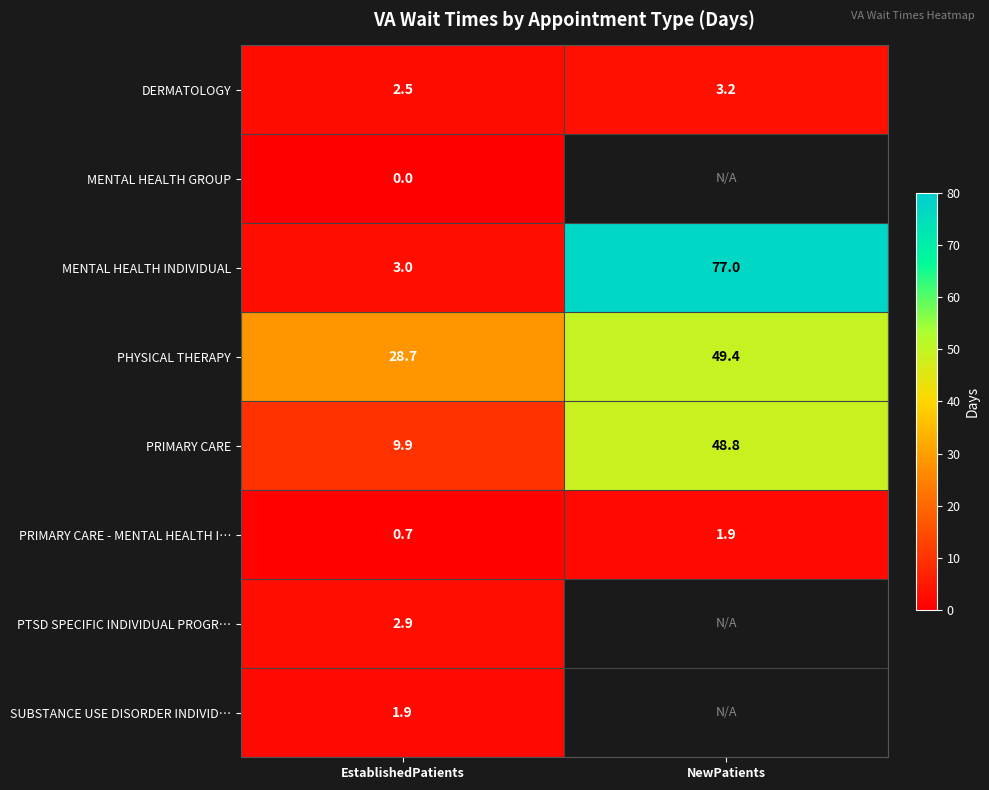

What is the spread (max minus min) of values at EstablishedPatients?

28.7